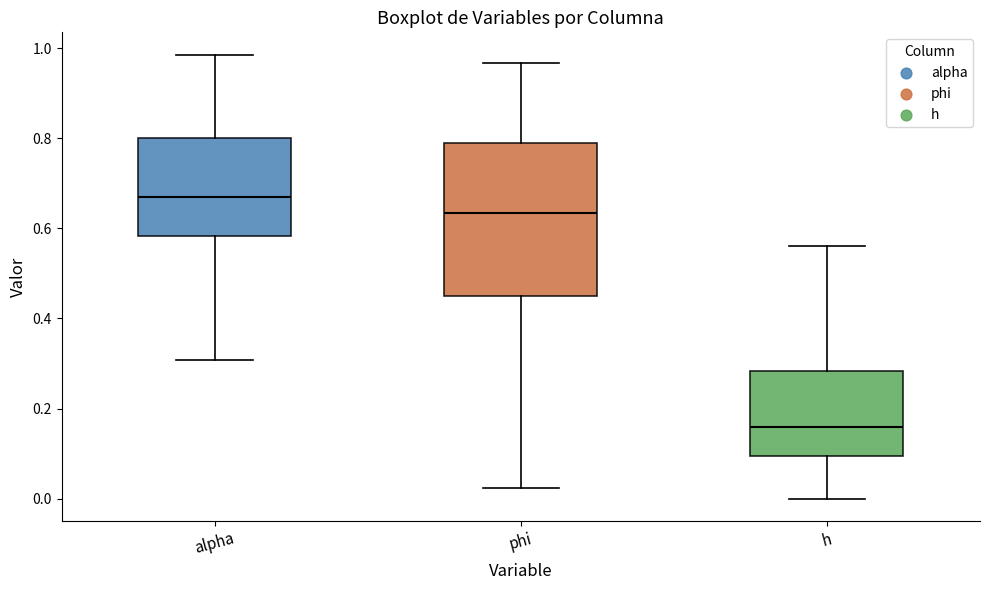

Which box has the highest median line?

alpha